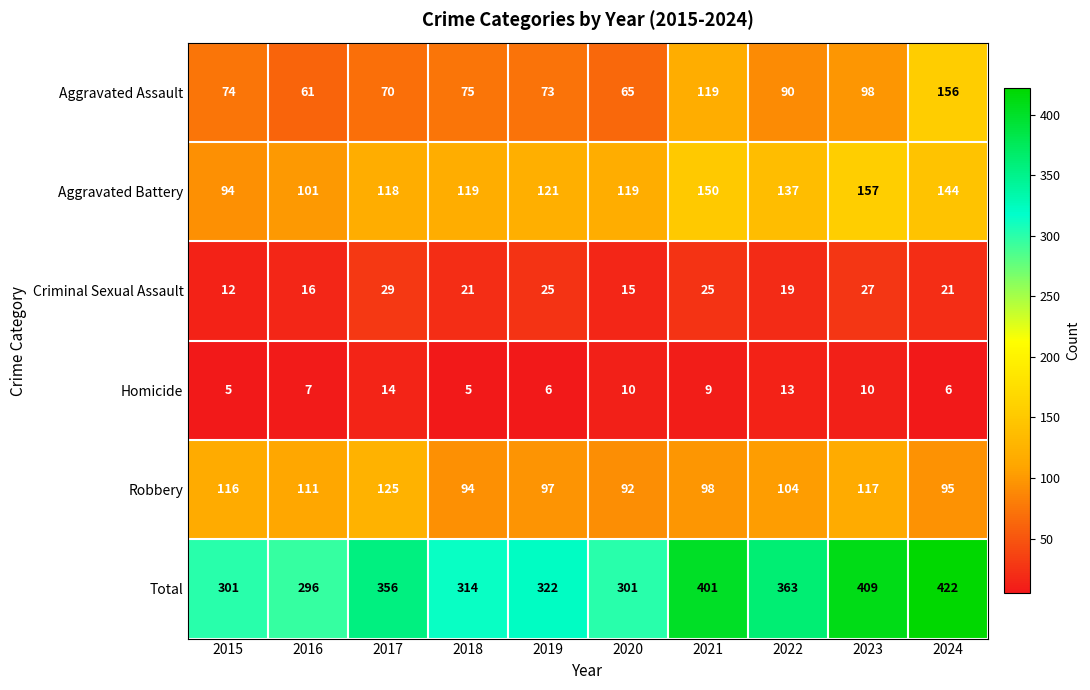

What is the average value of the Aggravated Battery series?

126